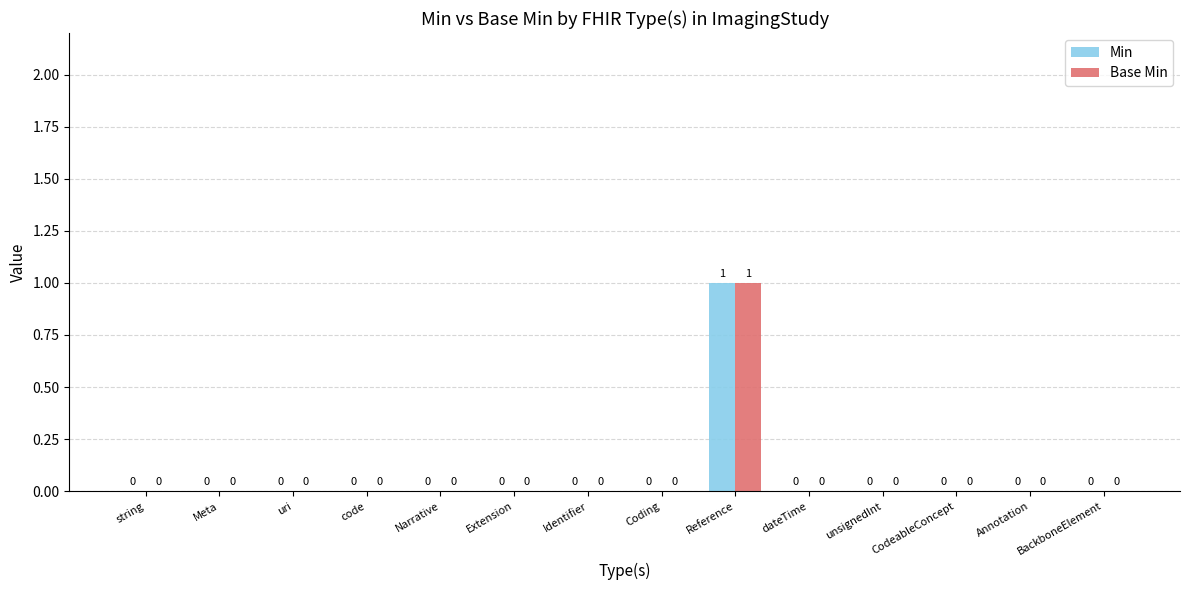

At which label does Min reach its peak?

Reference